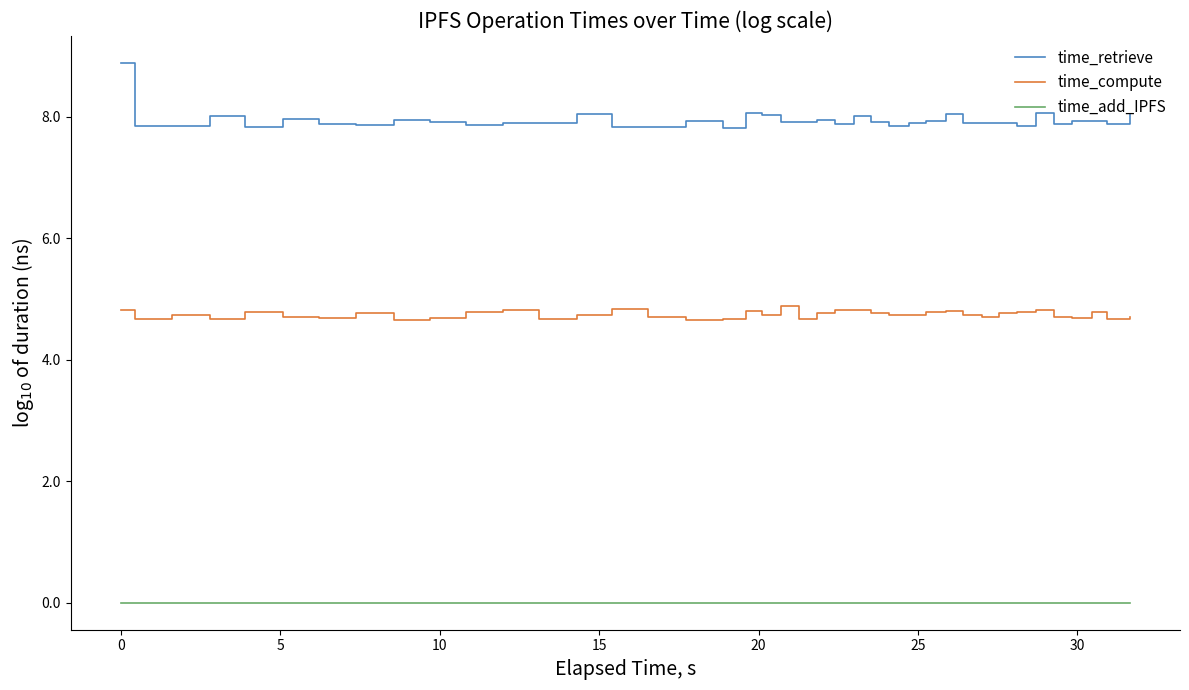

What is the lowest value of the time_compute series?

4.7